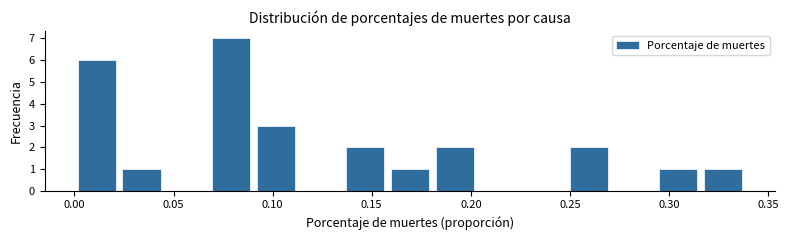

Reading left to right, transcribe this chart: for each bar, give the range it covers on the x-axis and its height. Neither the bar edges nor the heights are printed on the chart, so give them approximately, as read against the axes.

0.000 to 0.025: 6
0.025 to 0.045: 1
0.045 to 0.070: 0
0.070 to 0.090: 7
0.090 to 0.115: 3
0.115 to 0.135: 0
0.135 to 0.160: 2
0.160 to 0.180: 1
0.180 to 0.205: 2
0.205 to 0.225: 0
0.225 to 0.250: 0
0.250 to 0.270: 2
0.270 to 0.295: 0
0.295 to 0.315: 1
0.315 to 0.340: 1